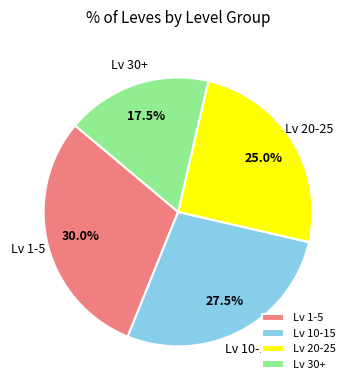

Does Lv 1-5 represent more than half of the total?

No